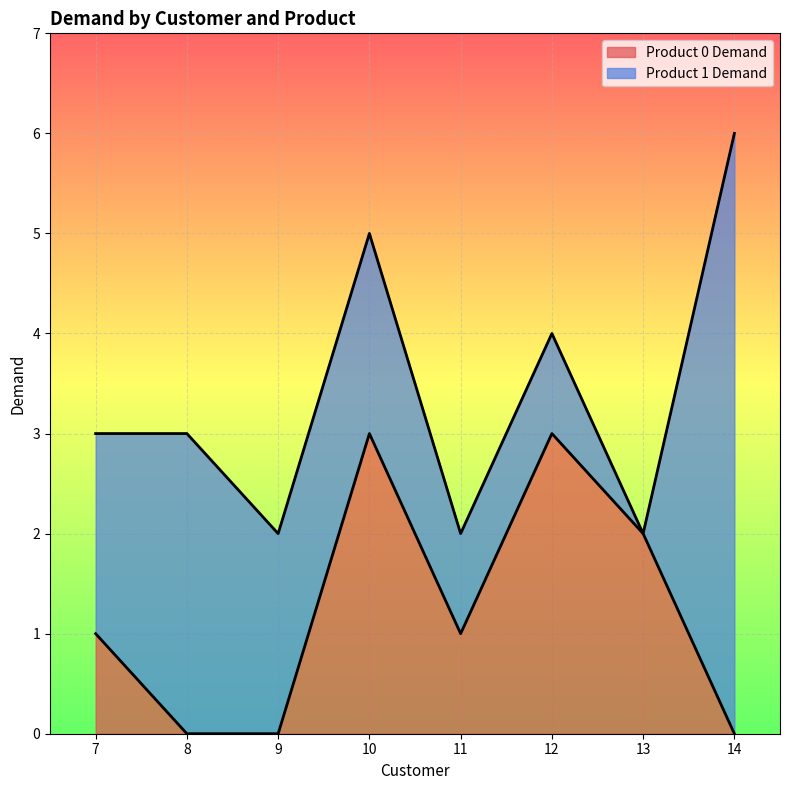

Reading left to right, list the values for the Product 0 Demand series.

1	0	0	3	1	3	2	0